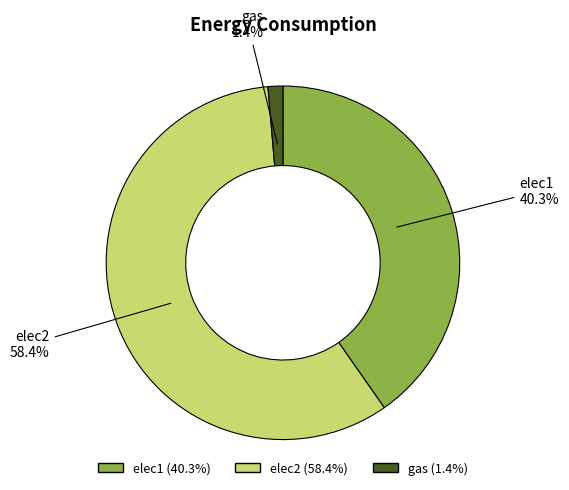

Is the sum of elec2 and gas greater than half?

Yes